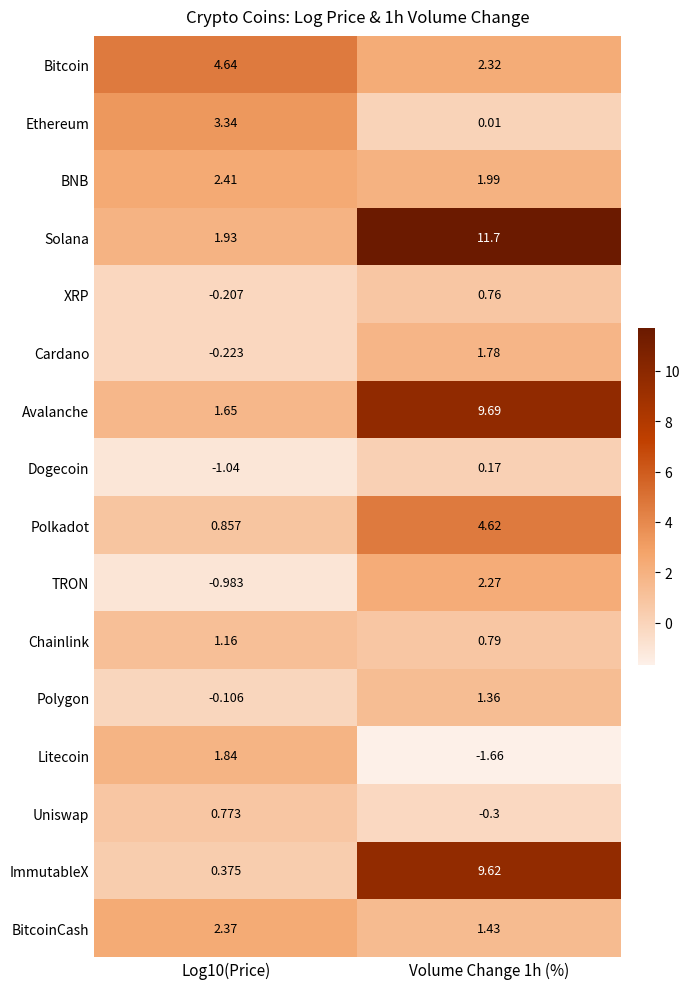

Which series has the largest total across all categories?

Solana